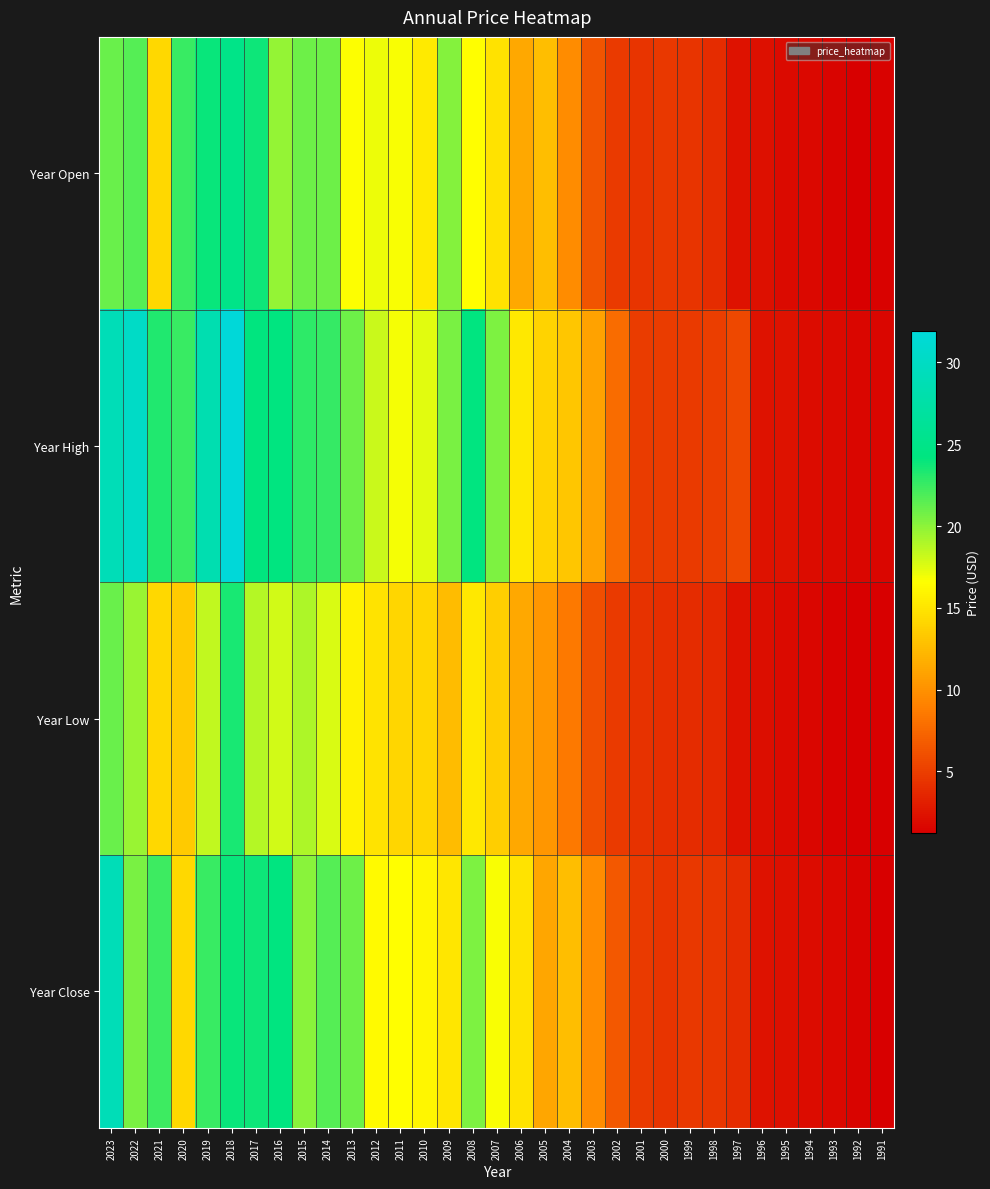

Reading left to right, extract all data points from this chart.

Year Open: 2023=21.1	2022=21.6	2021=14.2	2020=22.5	2019=23.9	2018=25.0	2017=23.8	2016=19.7	2015=21.0	2014=21.0	2013=16.6	2012=17.1	2011=16.7	2010=15.3	2009=20.2	2008=16.5	2007=14.8	2006=11.4	2005=12.6	2004=9.6	2003=6.3	2002=4.7	2001=4.4	2000=4.6	1999=4.4	1998=3.9	1997=2.3	1996=2.2	1995=1.9	1994=1.8	1993=1.5	1992=1.3	1991=1.4
Year High: 2023=28.9	2022=30.3	2021=23.2	2020=22.5	2019=28.4	2018=31.9	2017=24.2	2016=24.3	2015=22.9	2014=22.6	2013=21.0	2012=18.2	2011=16.9	2010=17.4	2009=20.6	2008=24.3	2007=20.5	2006=15.2	2005=14.0	2004=13.1	2003=11.0	2002=7.7	2001=4.8	2000=4.8	1999=4.7	1998=5.0	1997=5.6	1996=2.4	1995=2.3	1994=2.0	1993=1.9	1992=1.6	1991=1.6
Year Low: 2023=21.1	2022=19.6	2021=14.2	2020=13.4	2019=18.5	2018=23.5	2017=18.8	2016=18.0	2015=19.0	2014=17.7	2013=15.8	2012=14.9	2011=14.1	2010=14.1	2009=12.6	2008=15.2	2007=13.7	2006=11.4	2005=10.2	2004=8.6	2003=5.9	2002=4.7	2001=4.2	2000=4.0	1999=3.9	1998=3.7	1997=2.3	1996=2.1	1995=1.8	1994=1.6	1993=1.4	1992=1.2	1991=1.2
Year Close: 2023=28.9	2022=20.5	2021=22.4	2020=14.2	2019=22.5	2018=24.0	2017=23.8	2016=24.3	2015=20.1	2014=21.7	2013=20.9	2012=16.3	2011=16.5	2010=16.0	2009=15.0	2008=20.5	2007=16.8	2006=14.9	2005=11.3	2004=12.6	2003=9.7	2002=6.5	2001=4.7	2000=4.4	1999=4.7	1998=4.5	1997=3.9	1996=2.3	1995=2.2	1994=2.0	1993=1.8	1992=1.5	1991=1.3